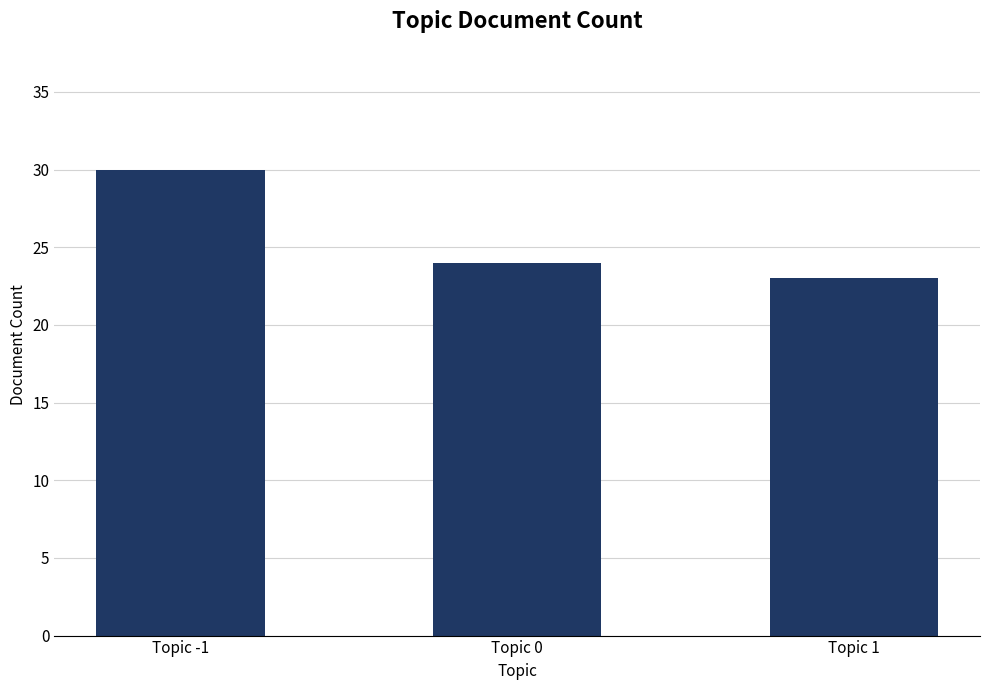

Where does the data first go above 24?

Topic -1